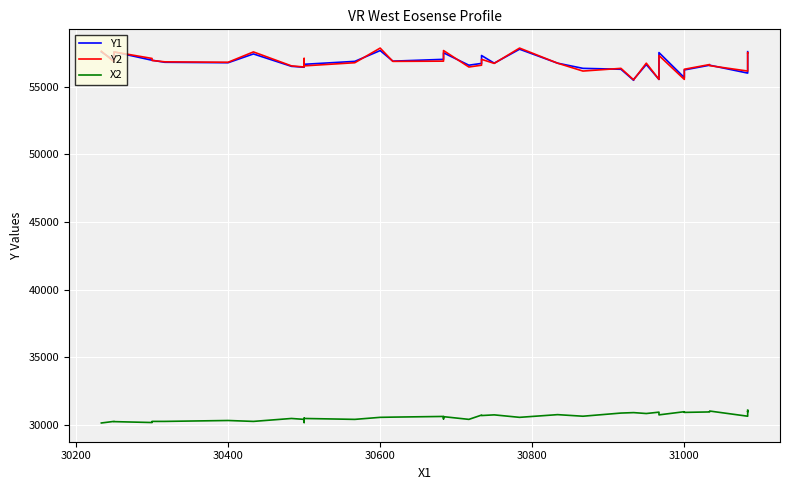

How many data points in X2 are less than 30616?

20